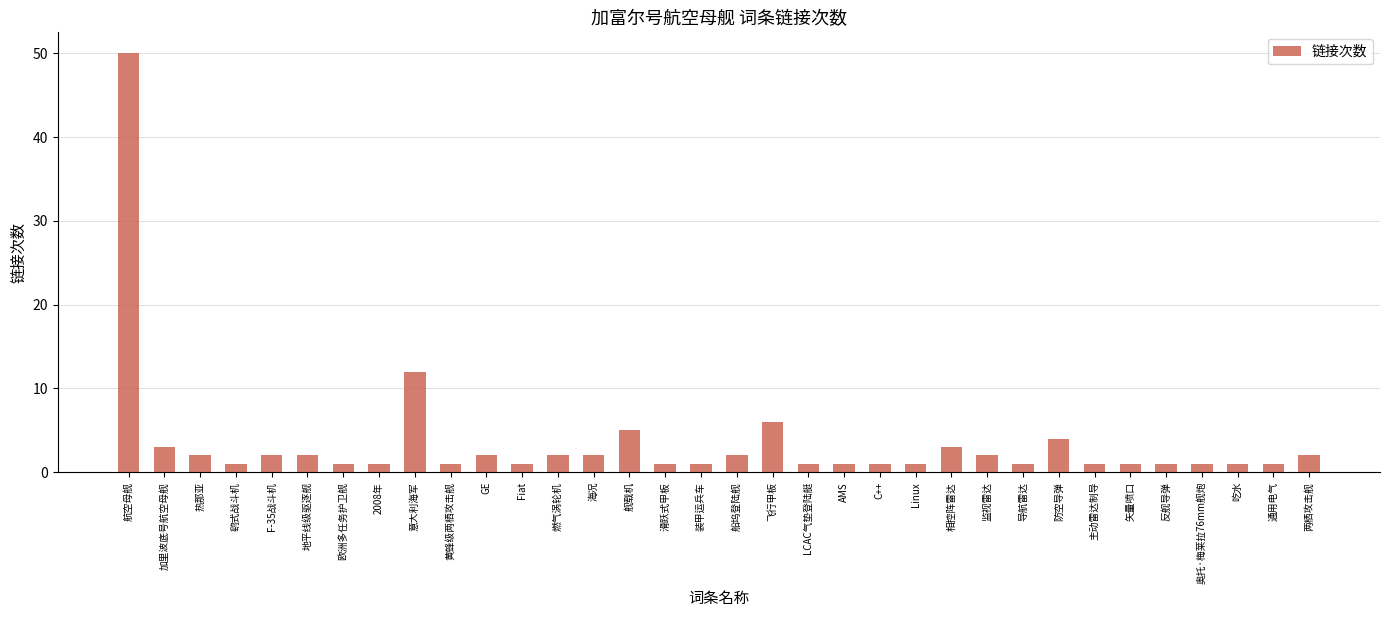

What is the label of the 21st bar from the left?

AMS